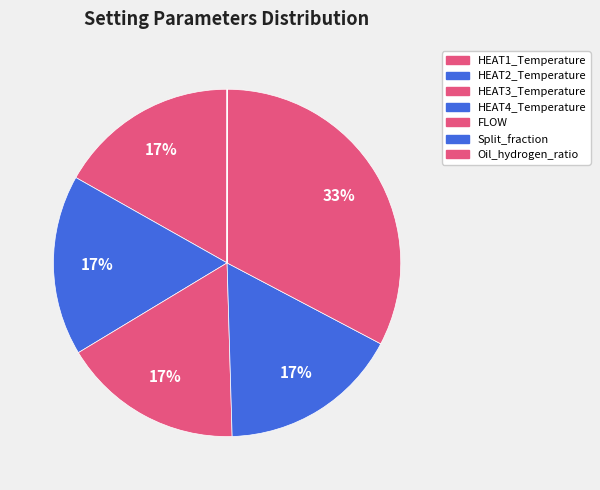

What is the total percentage of HEAT3_Temperature and HEAT1_Temperature?

33.6%